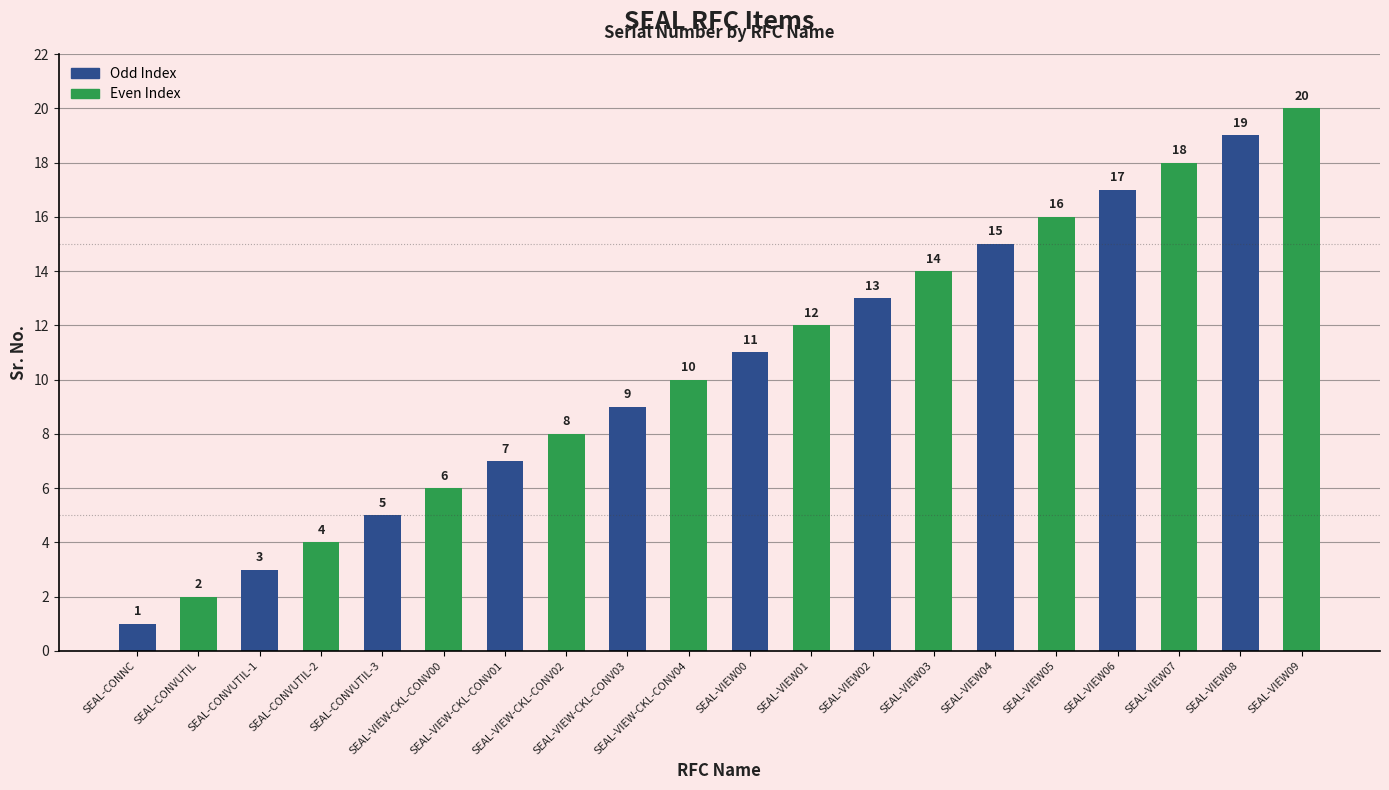

Reading left to right, transcribe all the data shown in this chart.

SEAL-CONNC=1	SEAL-CONVUTIL=2	SEAL-CONVUTIL-1=3	SEAL-CONVUTIL-2=4	SEAL-CONVUTIL-3=5	SEAL-VIEW-CKL-CONV00=6	SEAL-VIEW-CKL-CONV01=7	SEAL-VIEW-CKL-CONV02=8	SEAL-VIEW-CKL-CONV03=9	SEAL-VIEW-CKL-CONV04=10	SEAL-VIEW00=11	SEAL-VIEW01=12	SEAL-VIEW02=13	SEAL-VIEW03=14	SEAL-VIEW04=15	SEAL-VIEW05=16	SEAL-VIEW06=17	SEAL-VIEW07=18	SEAL-VIEW08=19	SEAL-VIEW09=20